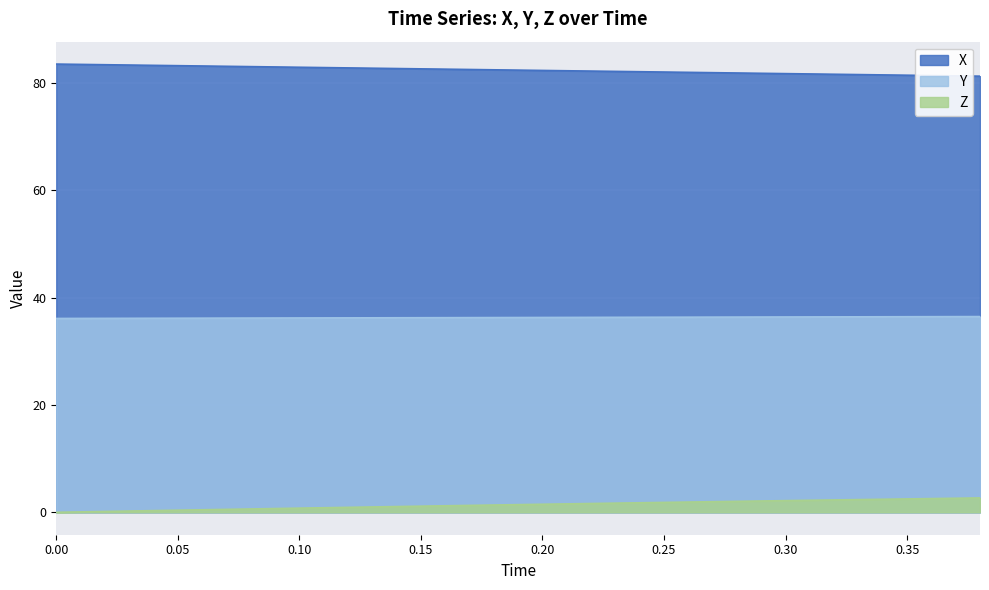

How many lines are shown in the chart?

3